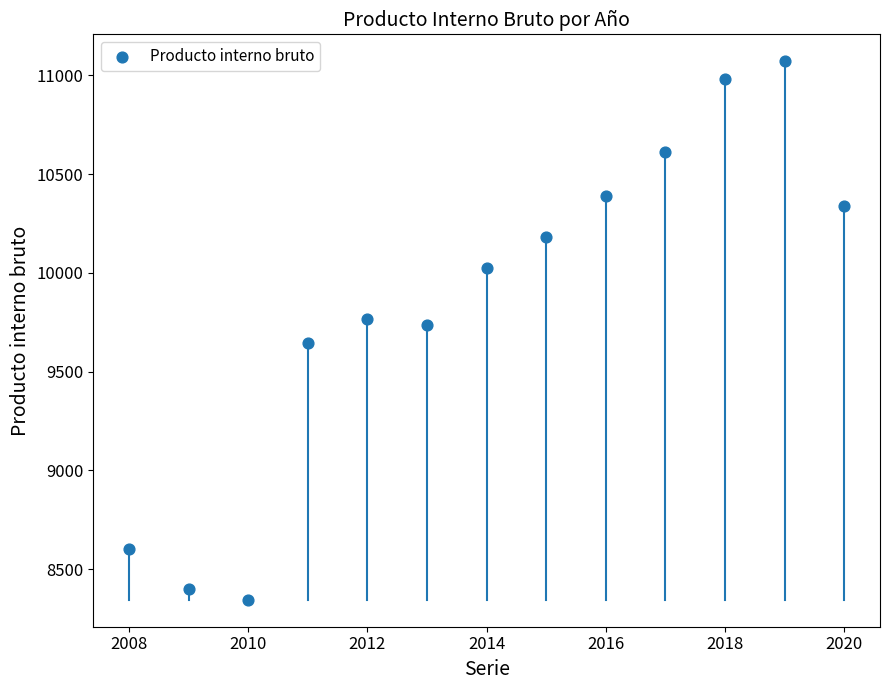

What is the range of Y values (max minus min)?

2727